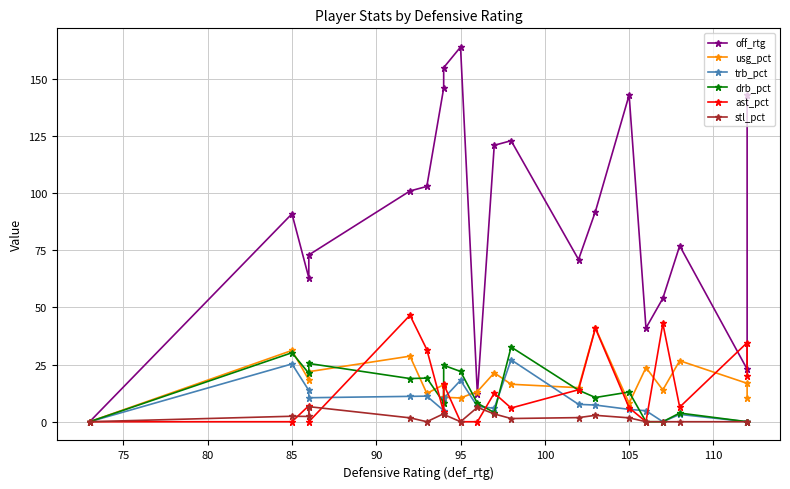

Which series has the largest range (max minus min)?

off_rtg